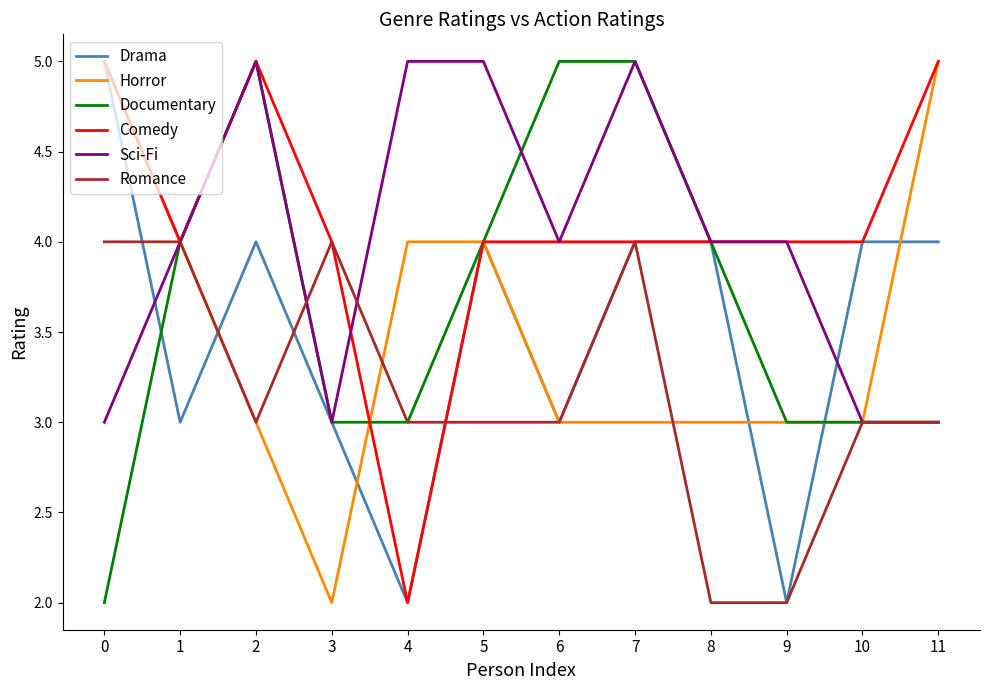

What is the highest value of the Romance series?

4